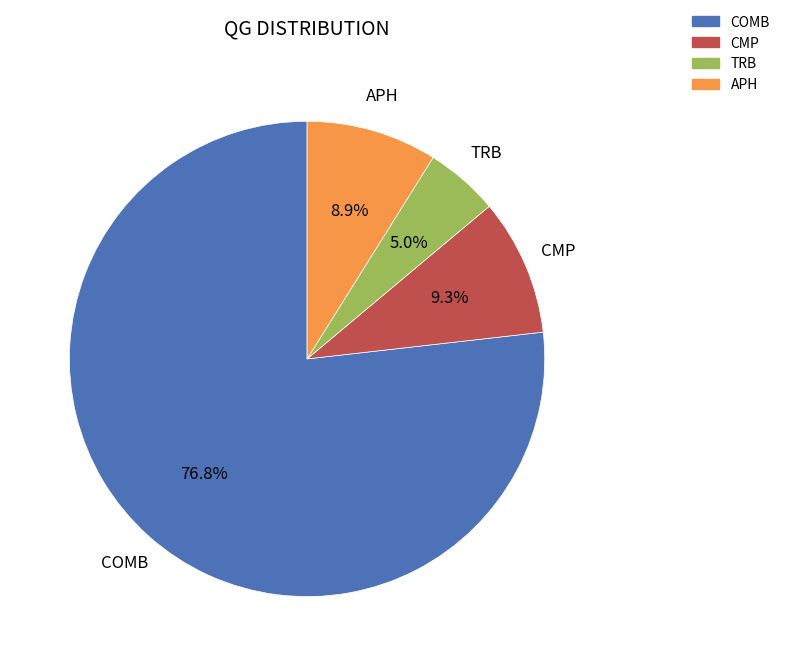

What portion of the pie excludes CMP?

90.7%